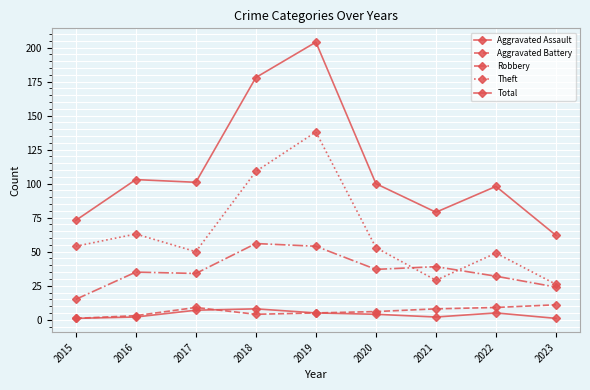

Where is Aggravated Assault nearest to the value 4?

2020